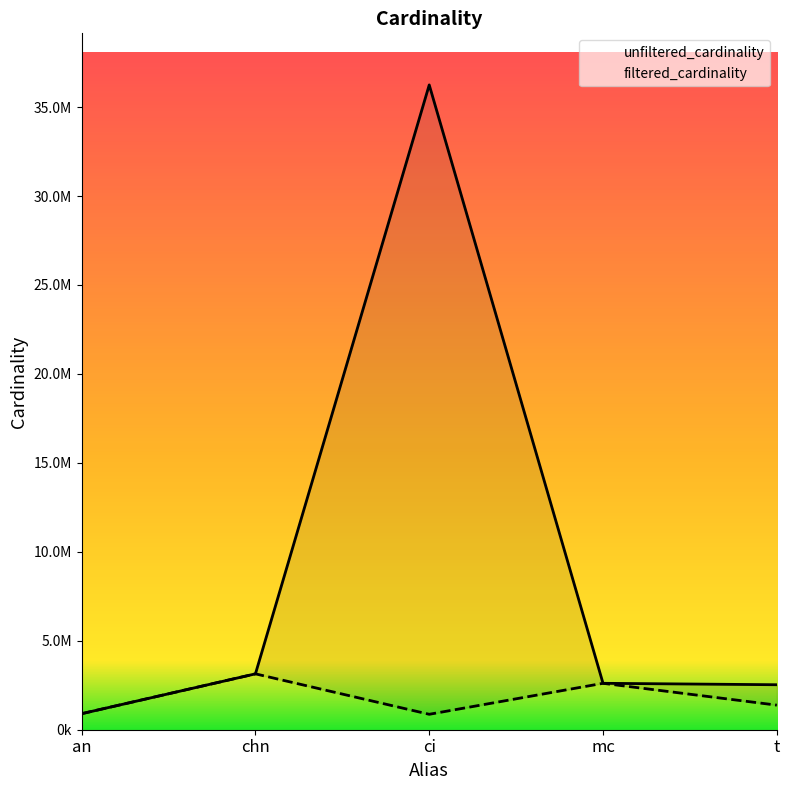

What is the difference between the highest and lowest values at t?

1146859